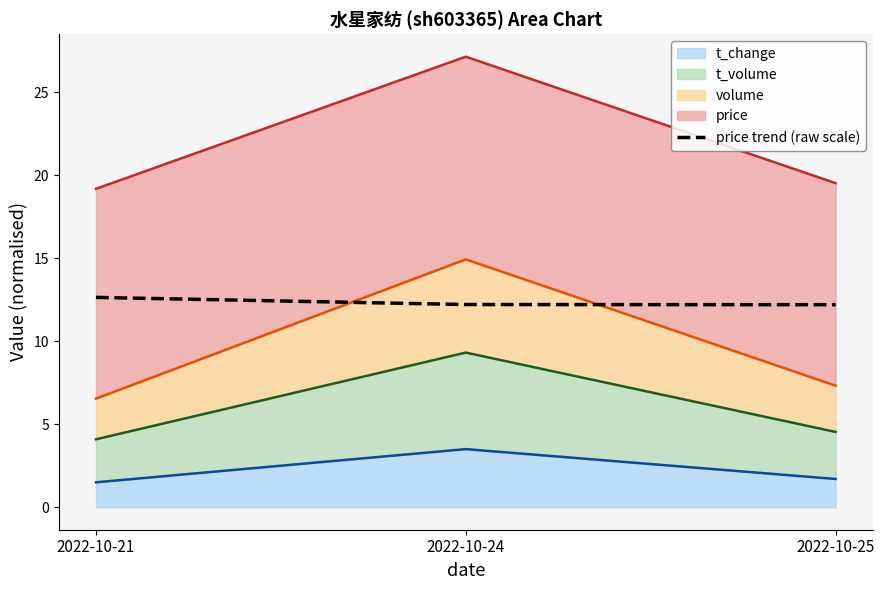

Reading left to right, extract all data points from this chart.

2022-10-21=12.6	2022-10-24=12.2	2022-10-25=12.2